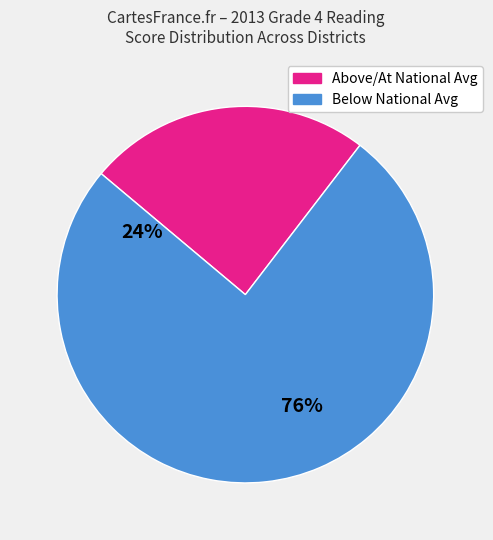

True or false: Above/At National Avg accounts for 24% of the total.

True